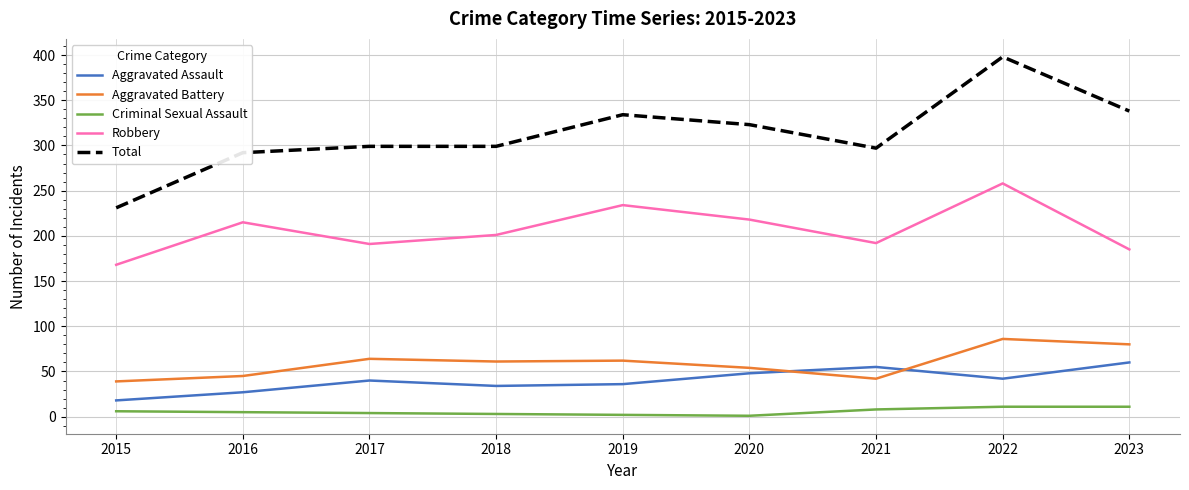

True or false: Criminal Sexual Assault has a value of 3 at 2018.

True